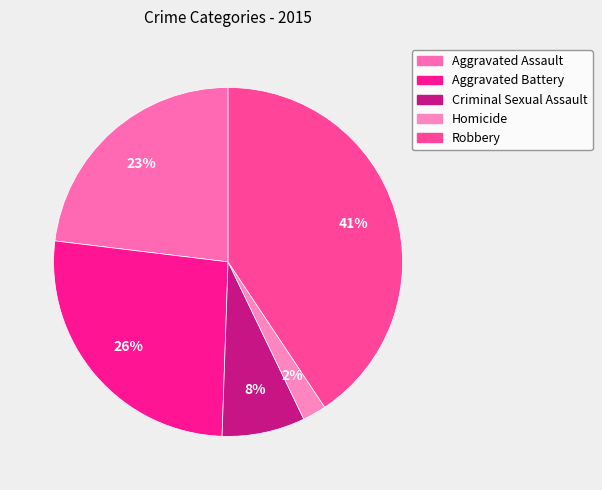

Is it true that Criminal Sexual Assault is 8% of the pie?

True